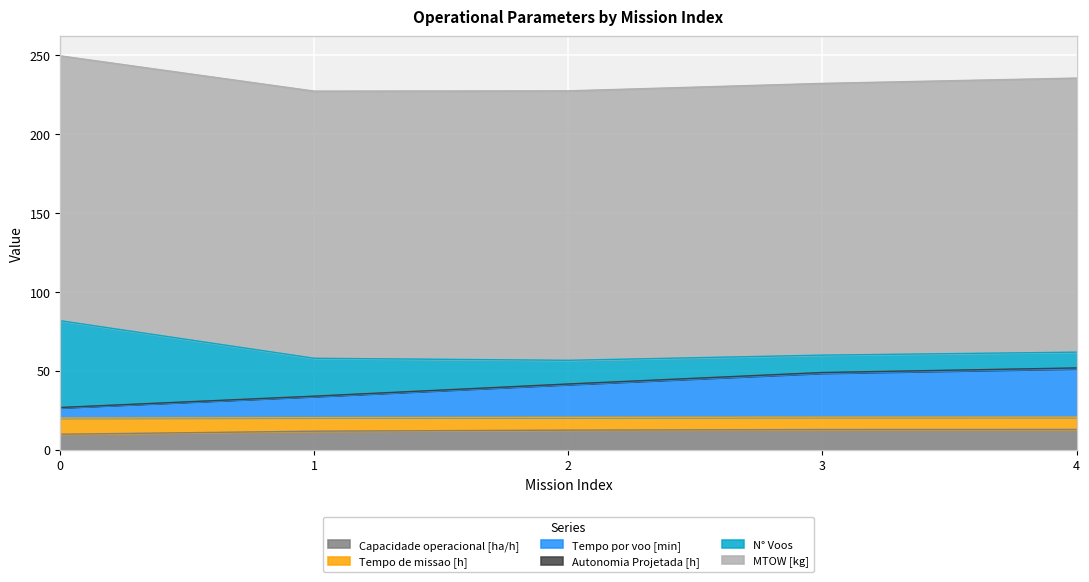

How many categories are shown in the chart?

5